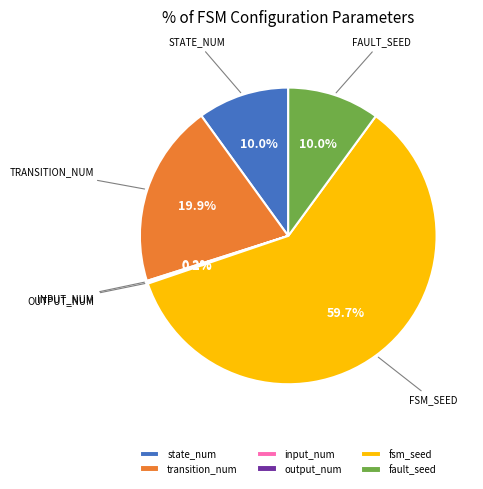

To the nearest percent, what is the average slice percentage?

17%